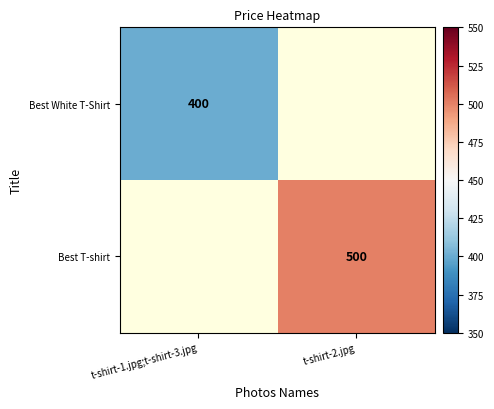

True or false: Best White T-Shirt has a value of 280 at t-shirt-1.jpg;t-shirt-3.jpg.

False